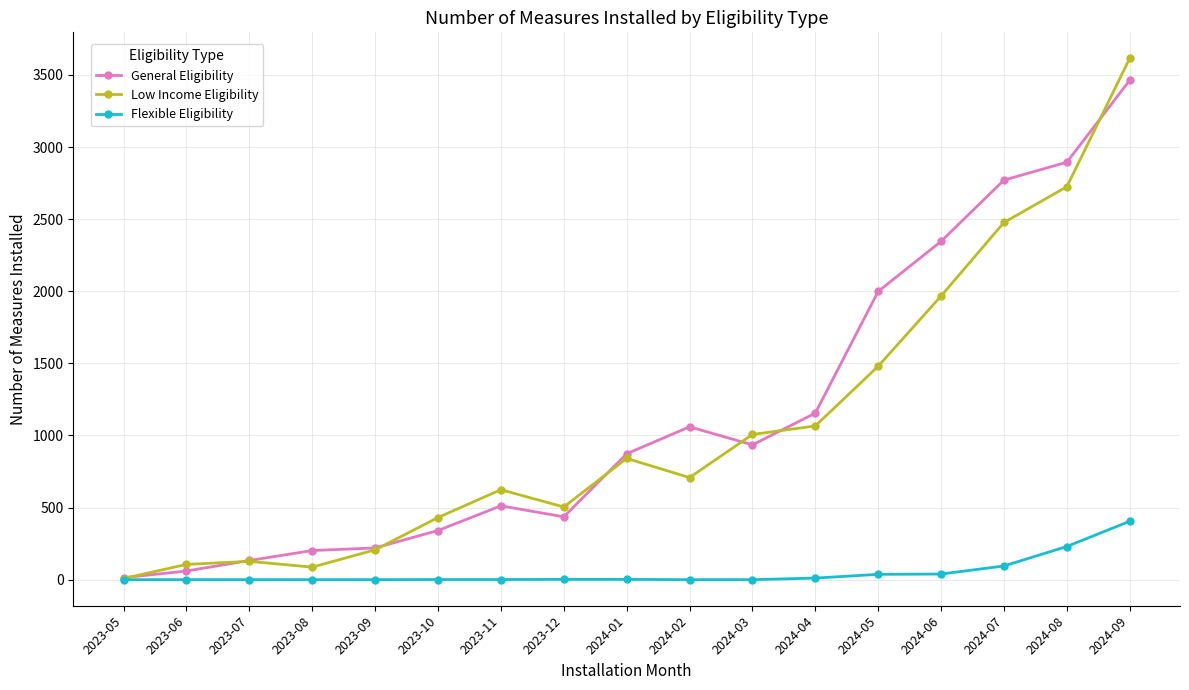

True or false: Low Income Eligibility has a value of 106 at 2023-06.

True